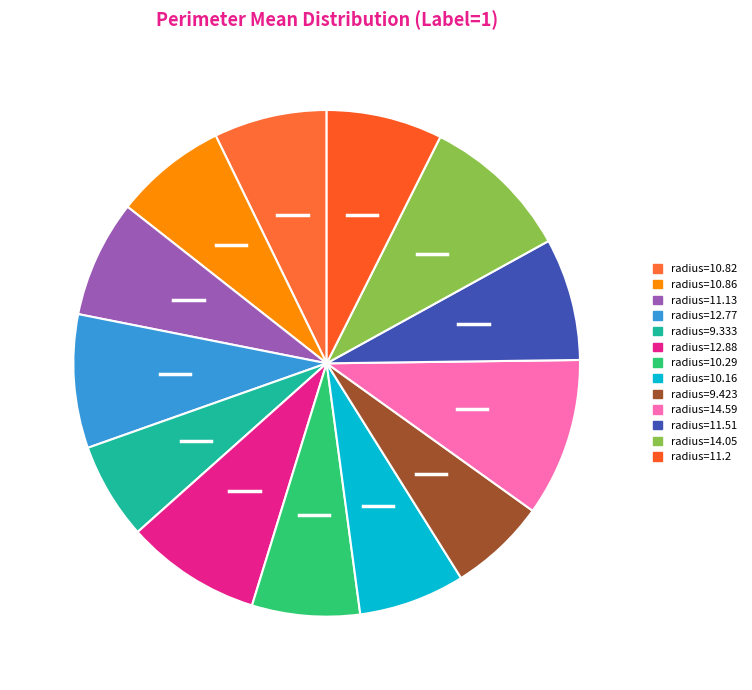

Count the number of slices in the pie.

13